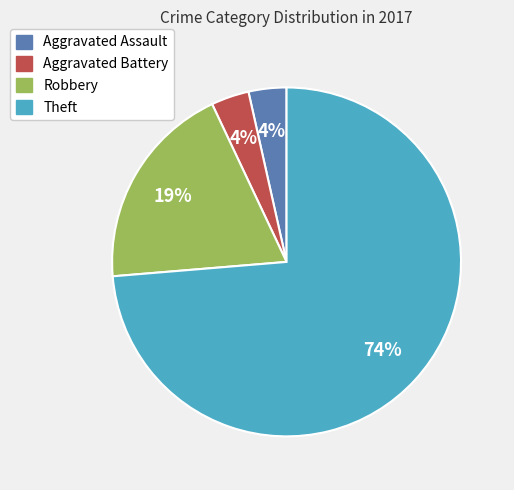

How many slices are in this pie chart?

4